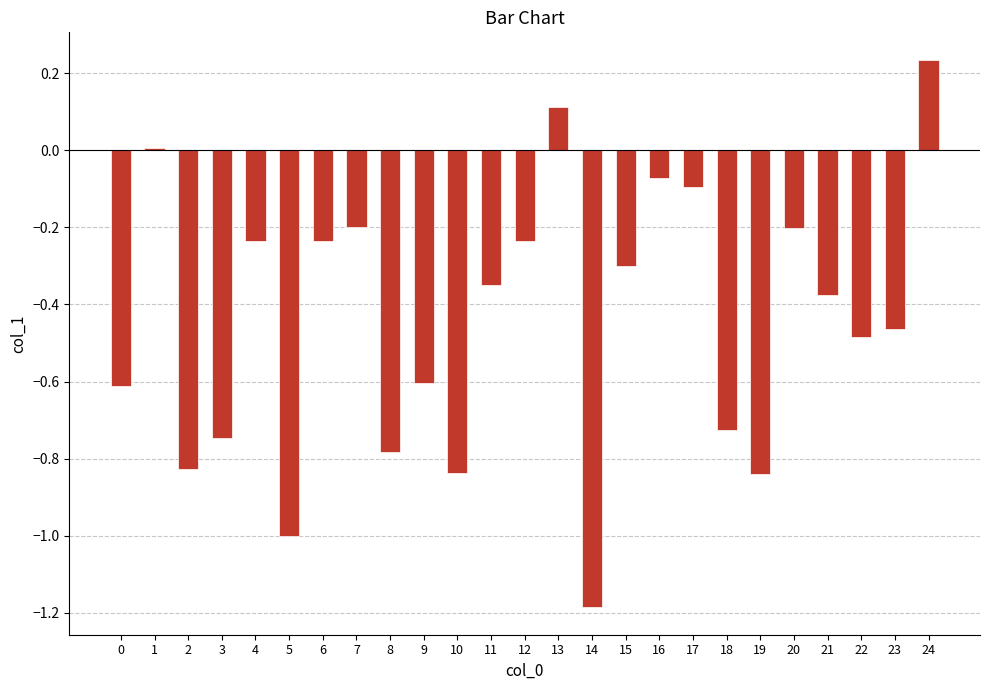

The chart shows a value of -0.3 at 4. True or false?

False